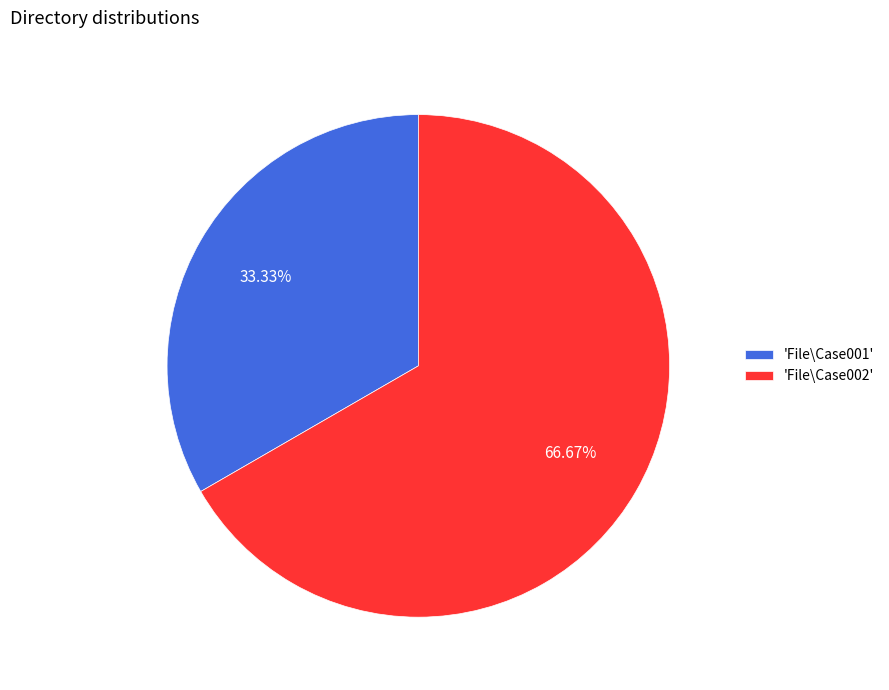

Which slice is the largest?

'File\Case002'